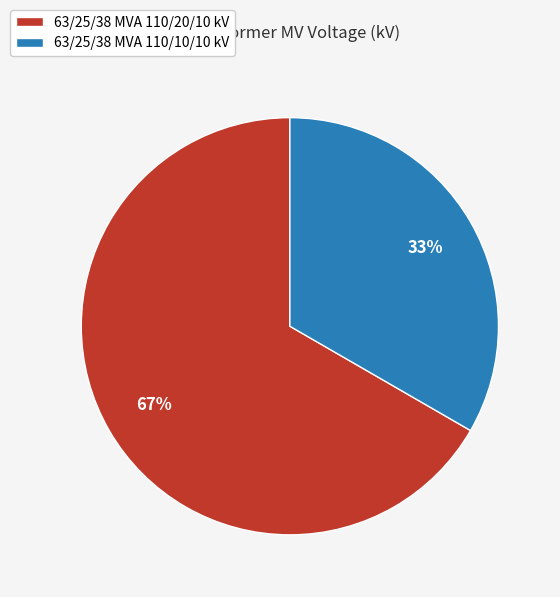

To the nearest percent, what is the average slice percentage?

50%